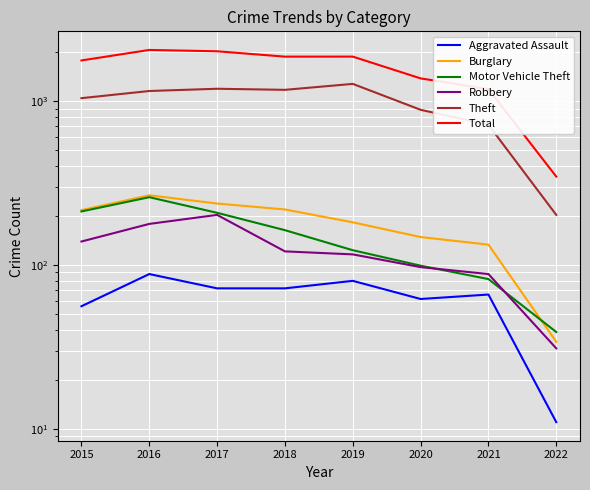

Which series changed the most between 2015 and 2021?

Total